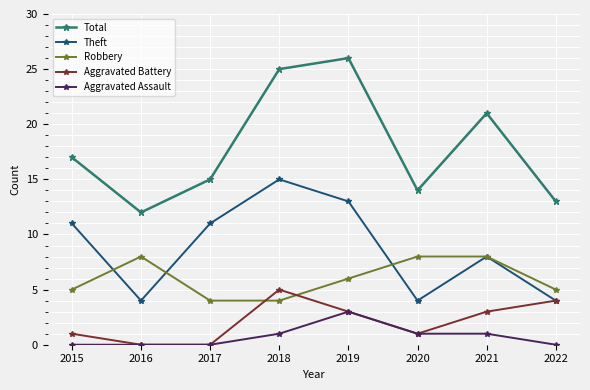

What is the sum of all Total values?

143